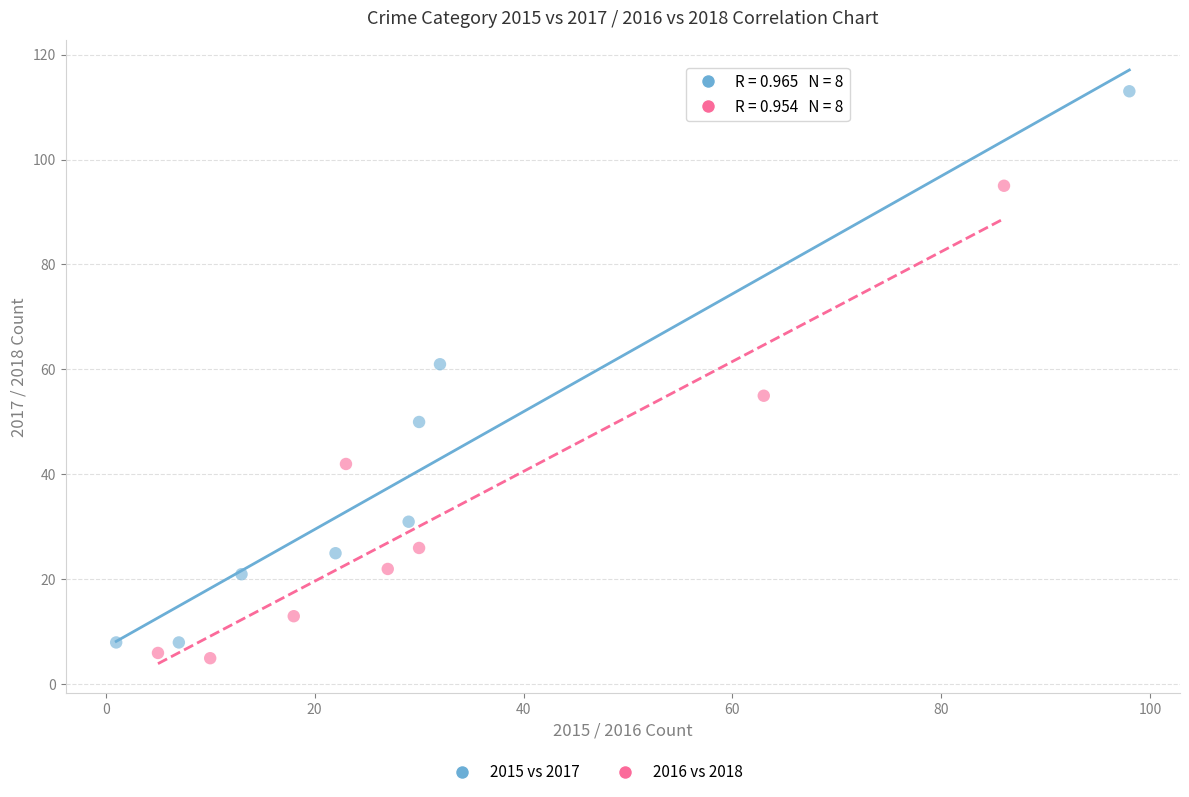

Which series reaches the maximum Y coordinate?

2015 vs 2017